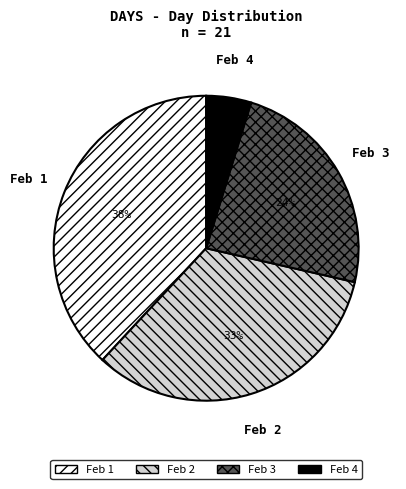

What percentage is the Feb 4 slice, to the nearest percent?

5%